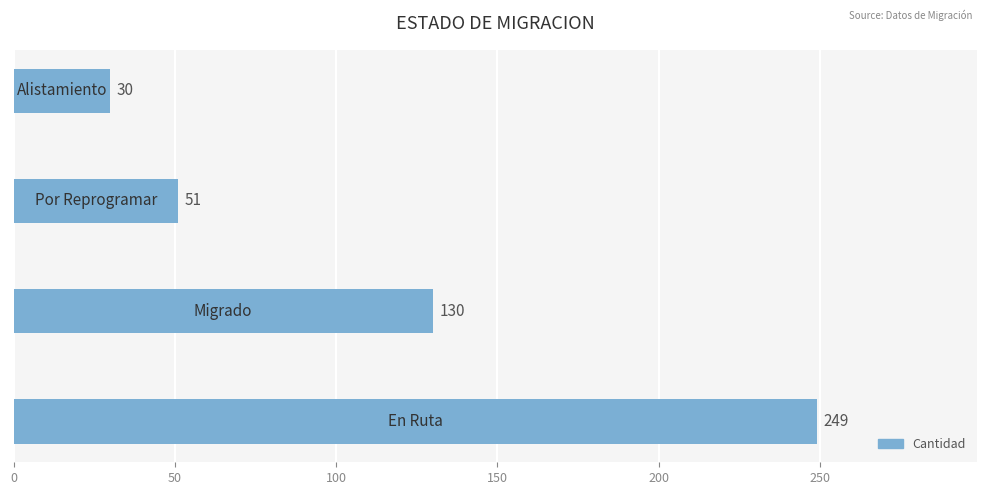

What is the difference between the maximum and minimum values?

219